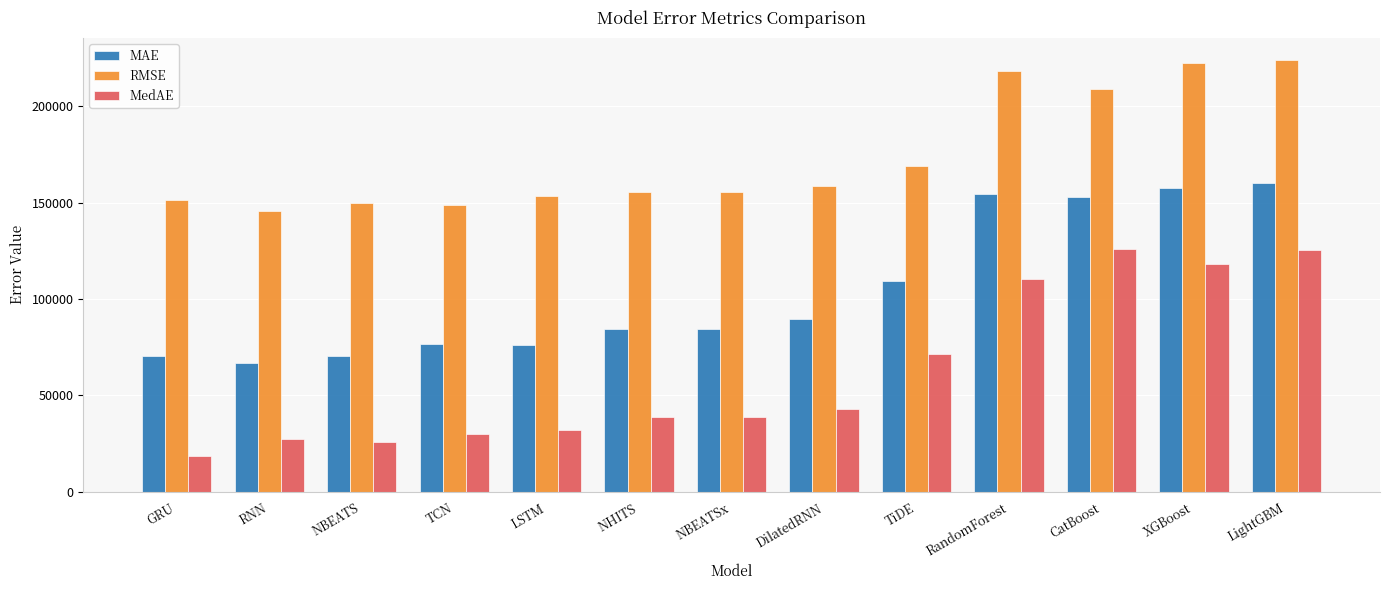

Which series has the largest range (max minus min)?

MedAE